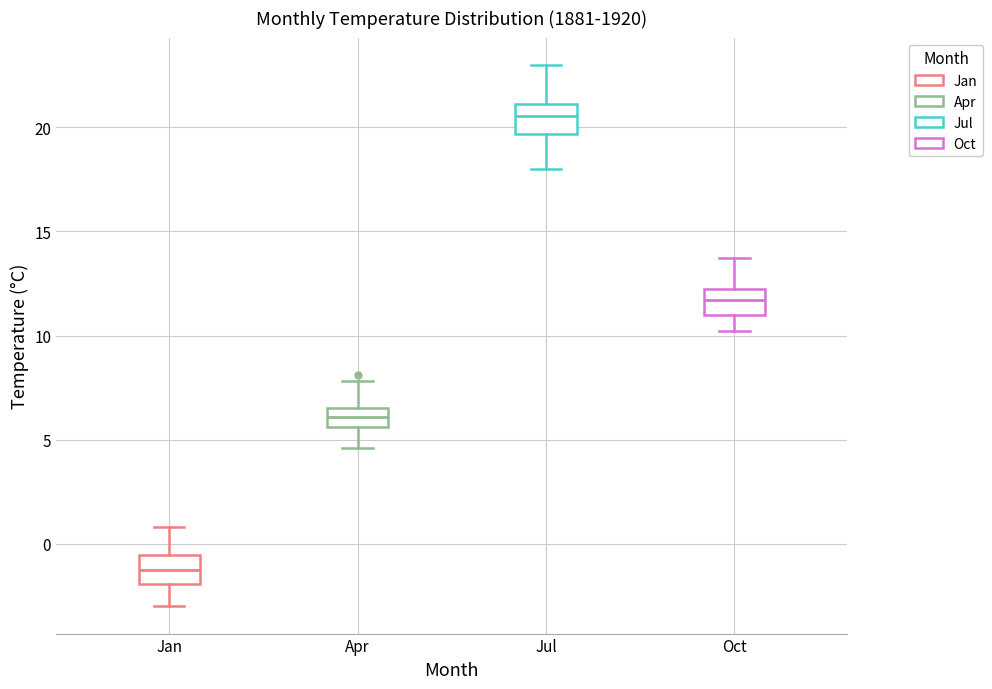

Reading left to right, transcribe this box plot: for each box, give where its median line is, the range the box spans, and where its two whiskers end, as read against the y-axis. The values are not printed on the chart, so give them approximately, as read against the axis.

Jan: median -1.0, box -2.0 to -0.5, whiskers -3.0 to 1.0
Apr: median 6.0, box 5.5 to 6.5, whiskers 4.5 to 8.0
Jul: median 20.5, box 19.5 to 21.0, whiskers 18.0 to 23.0
Oct: median 11.5, box 11.0 to 12.0, whiskers 10.0 to 13.5